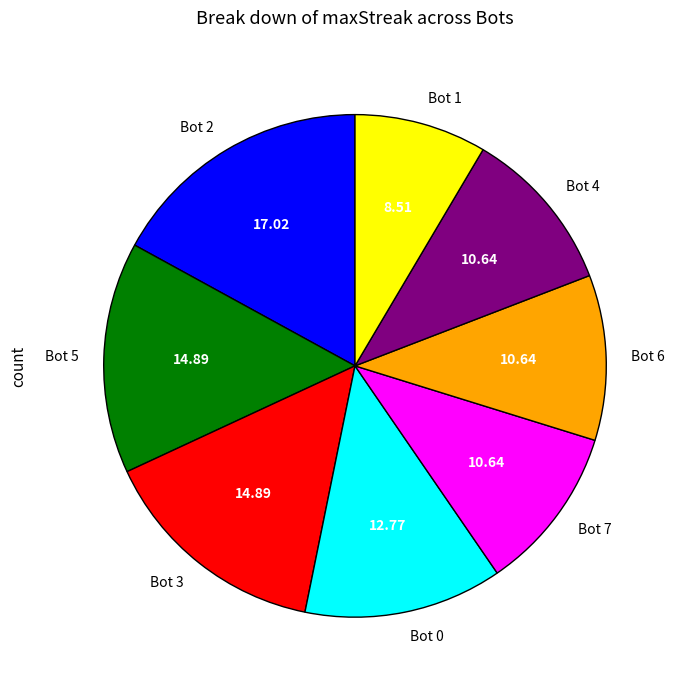

Which slice is the smallest?

Bot 1